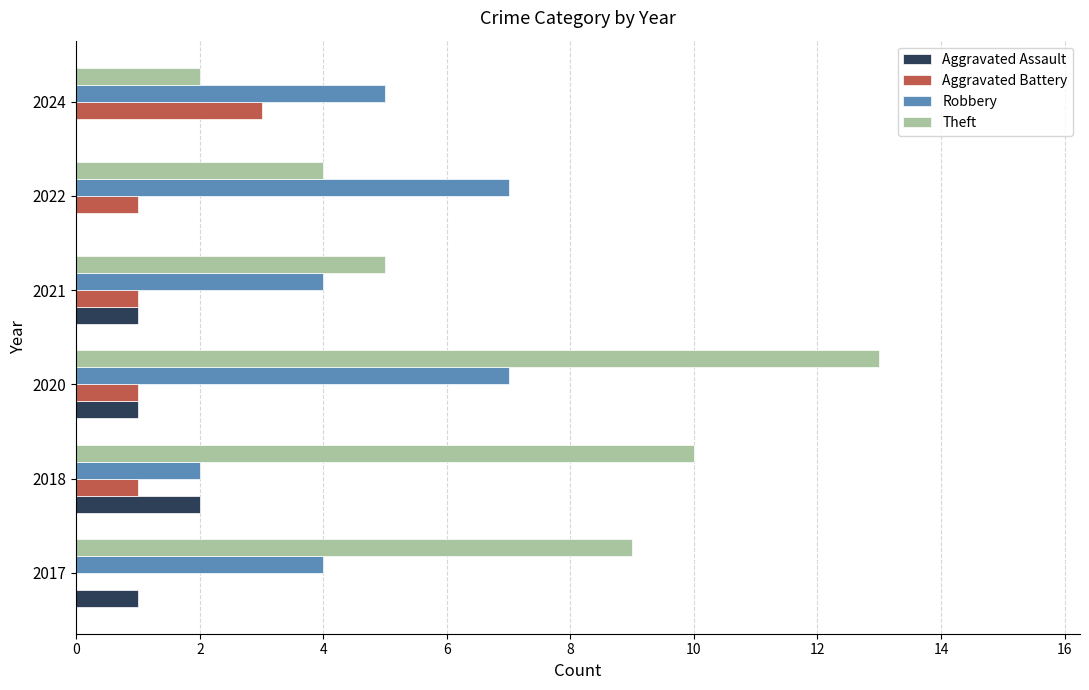

Between 2018 and 2024, which series saw the biggest shift?

Theft